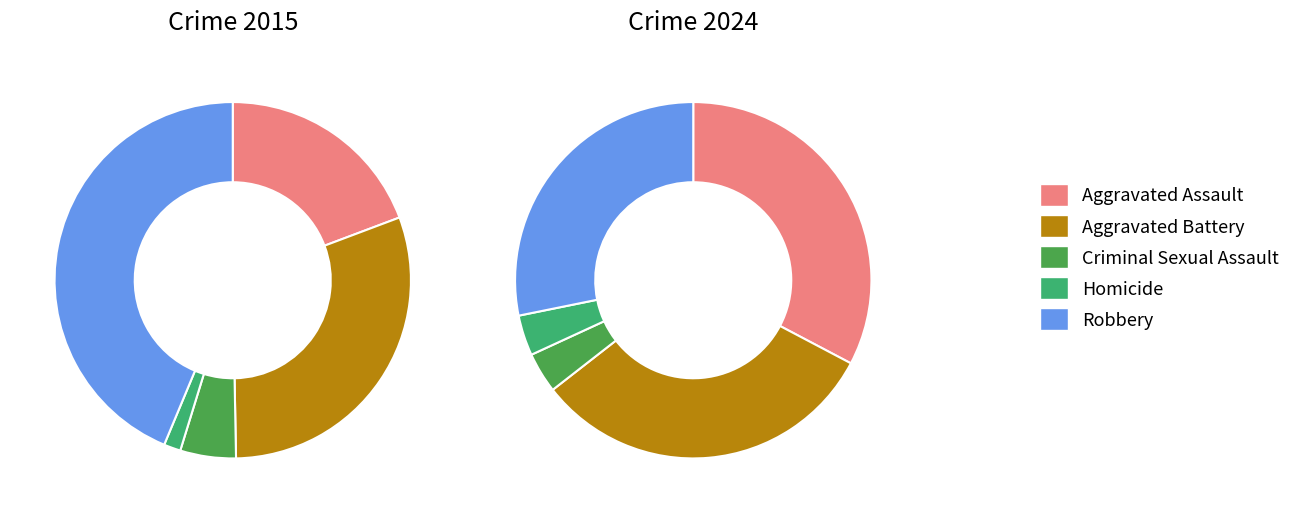

Does 3 account for over 50% of the chart?

No